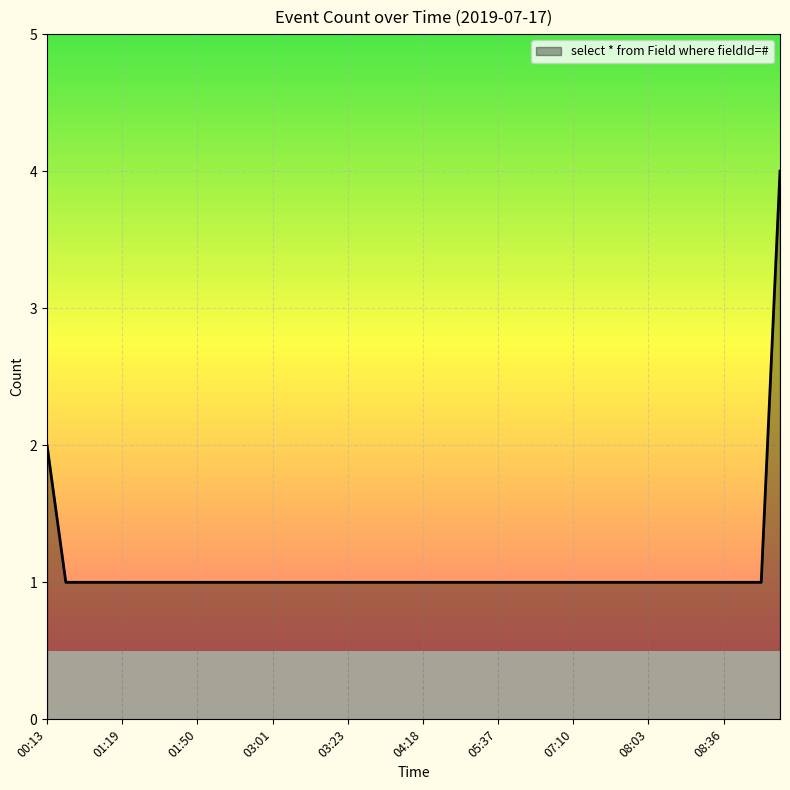

How many categories are shown in the chart?

40